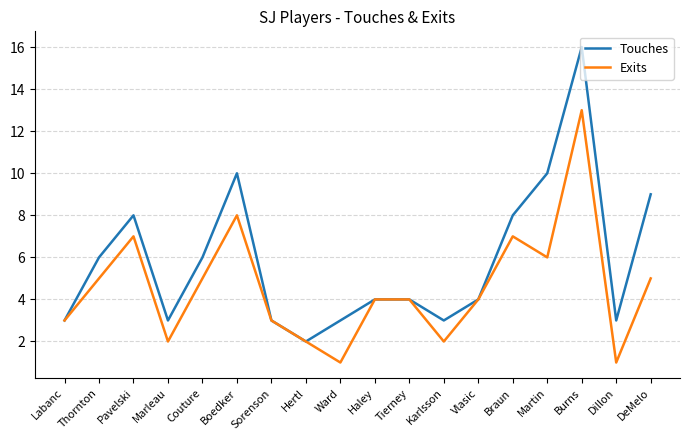

At Boedker, list the series in order from smallest to largest.

Exits, Touches